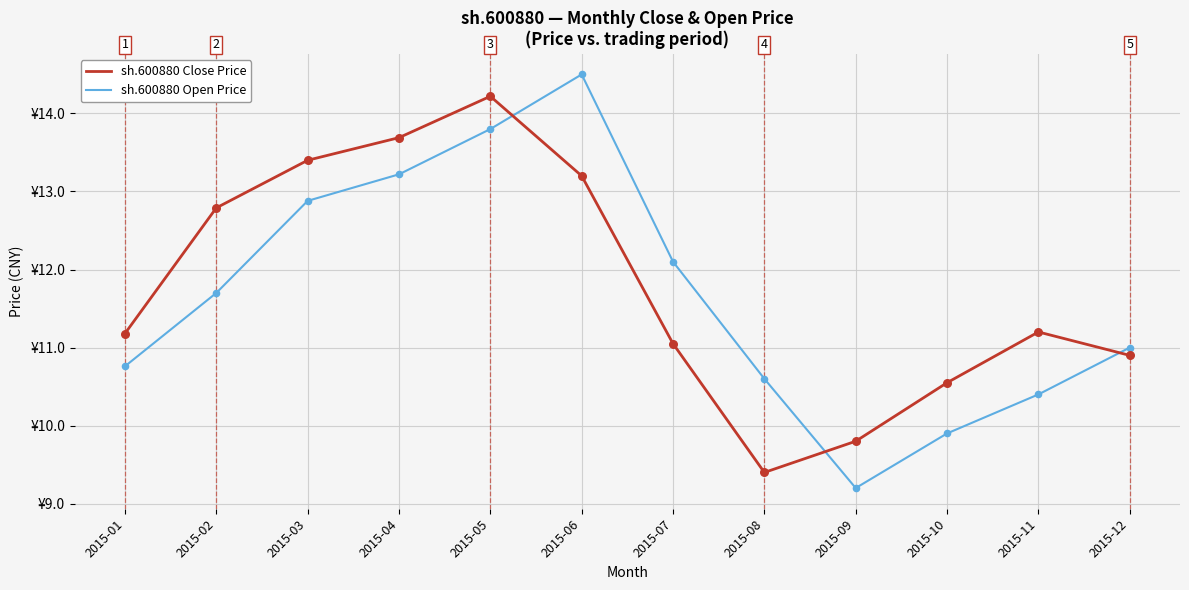

What is the total value across all series at 2015-09?

19.0